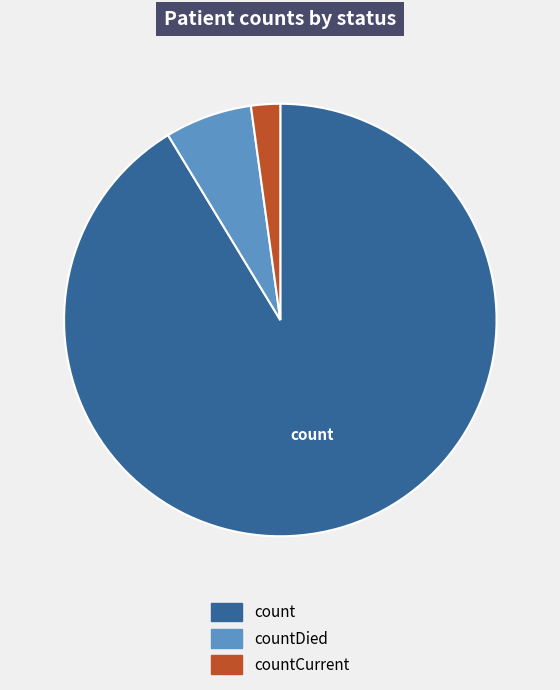

Is it true that count is 91% of the pie?

True